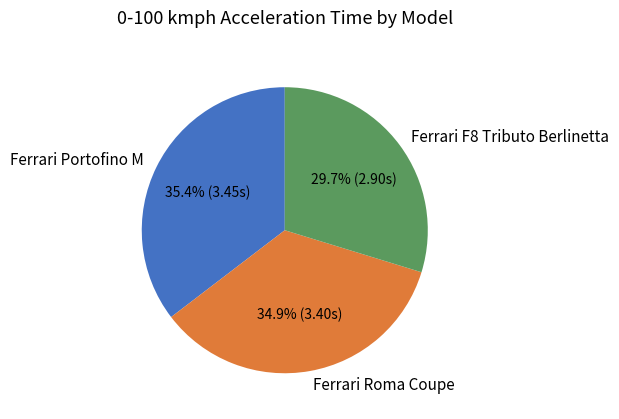

What portion of the pie excludes Ferrari F8 Tributo Berlinetta?

70.3%